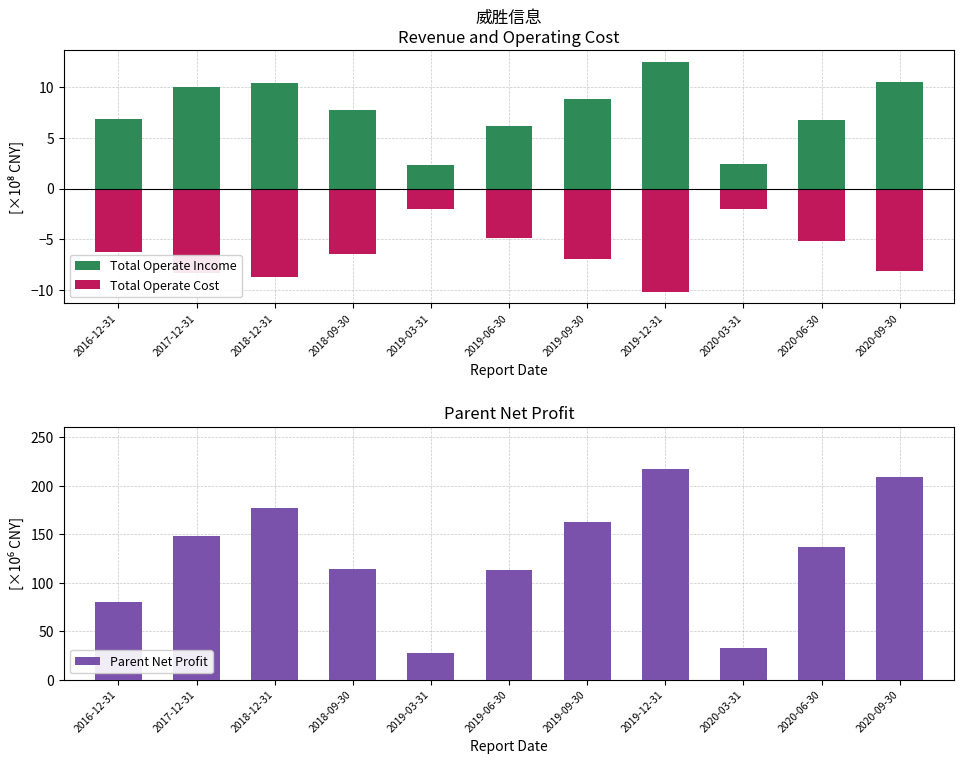

Is it true that Parent Net Profit equals 162.4 at 2019-09-30?

True